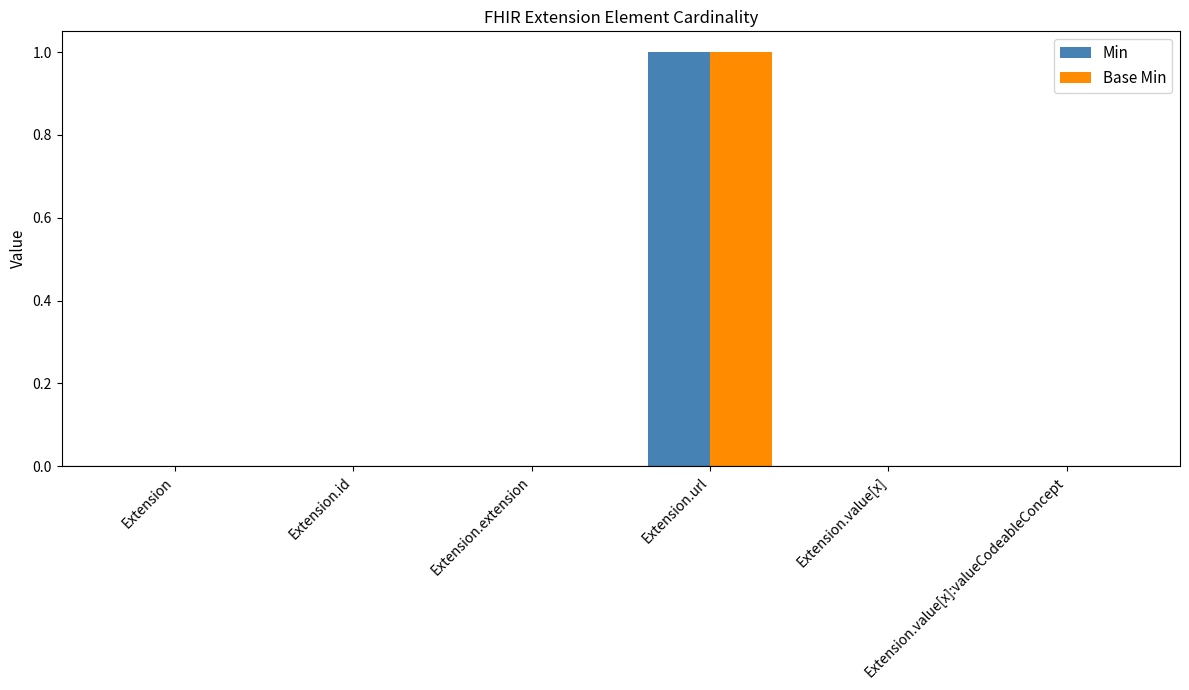

Count the Min values in the range 0 to 1.

6